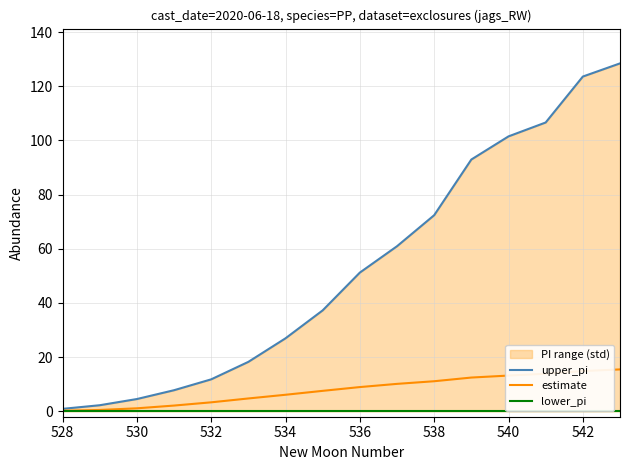

What are all the series names shown in the legend?

upper_pi, estimate, lower_pi